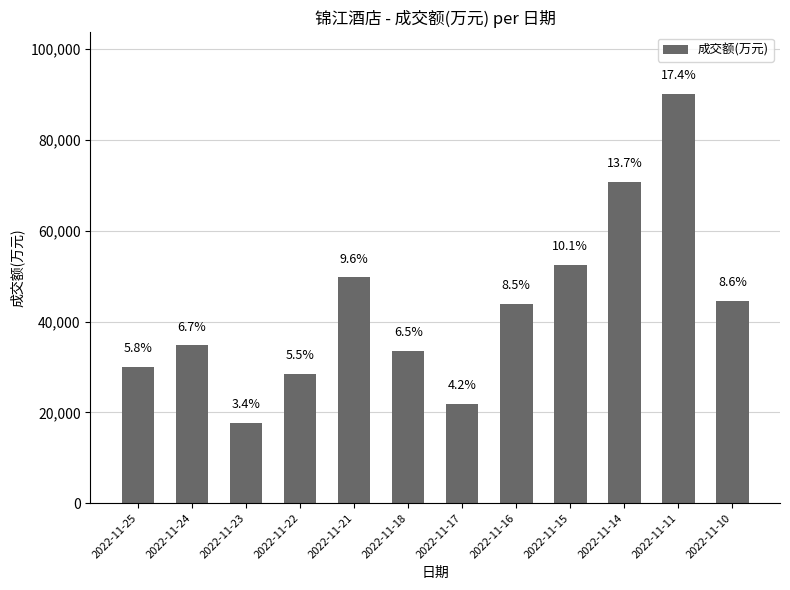

Which category has the highest value across all series?

2022-11-11